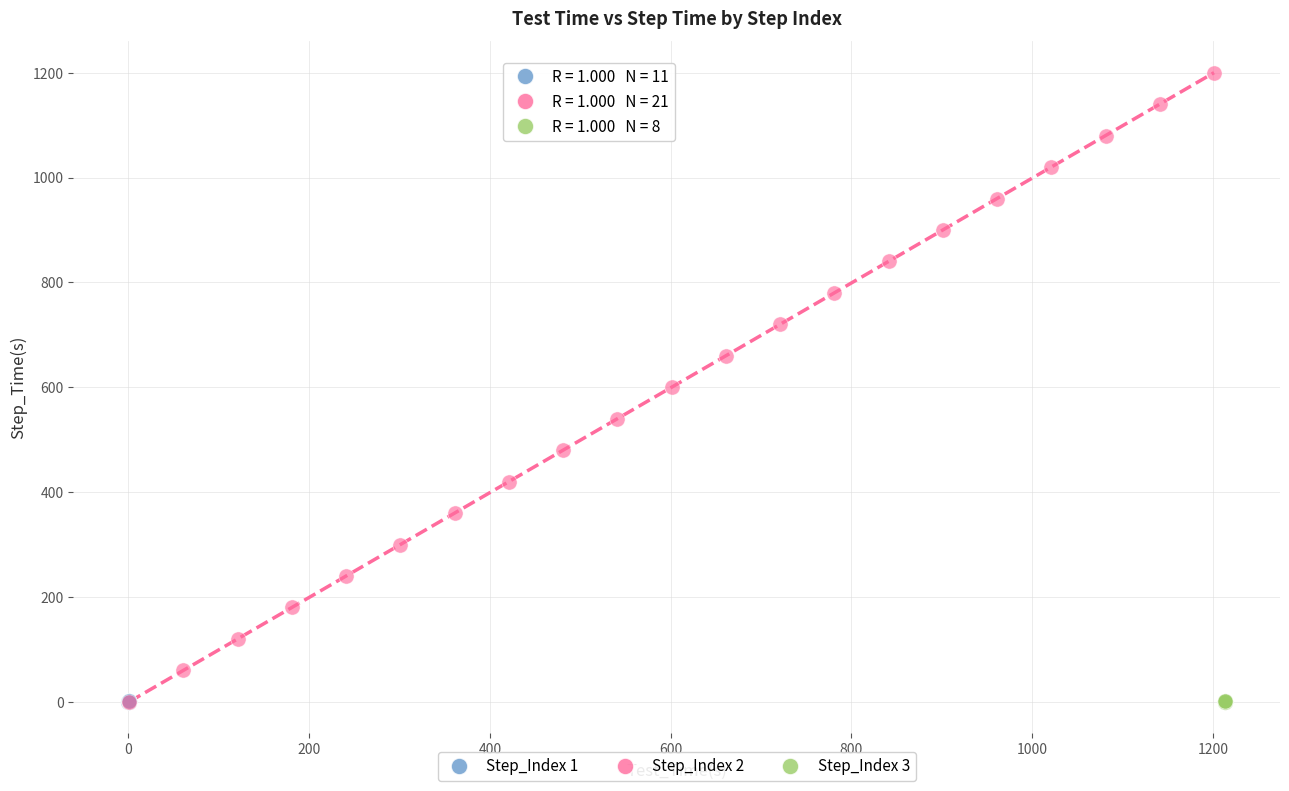

Which series reaches the maximum Y coordinate?

Step_Index 2